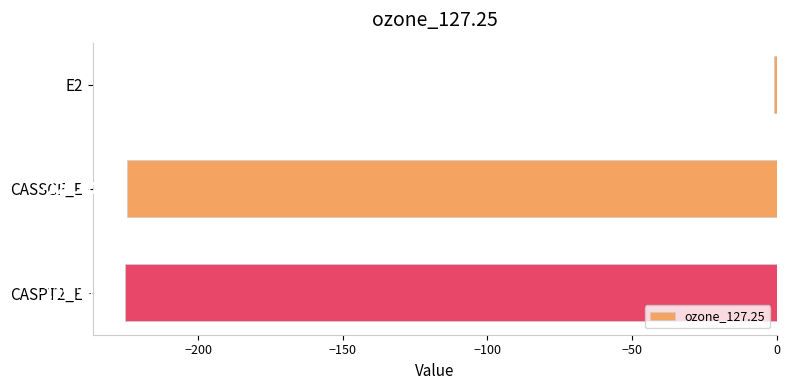

Between CASPT2_E and CASSCF_E, which is larger?

CASSCF_E